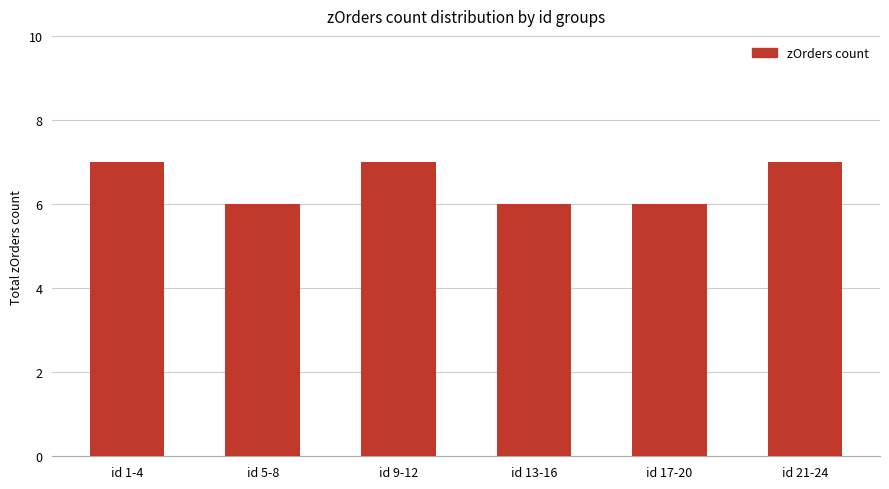

Approximately how many times larger is the value at id 9-12 compared to id 17-20?

1.2